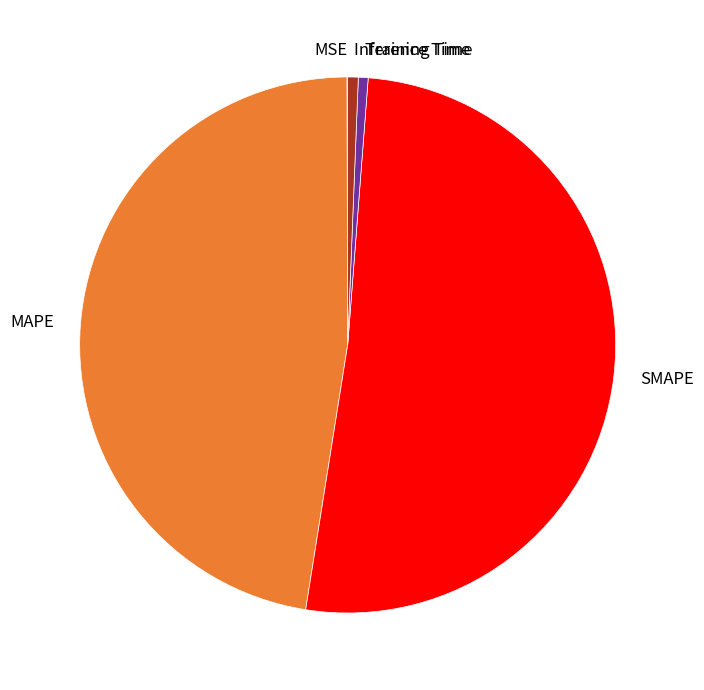

Does any single category account for the majority?

Yes